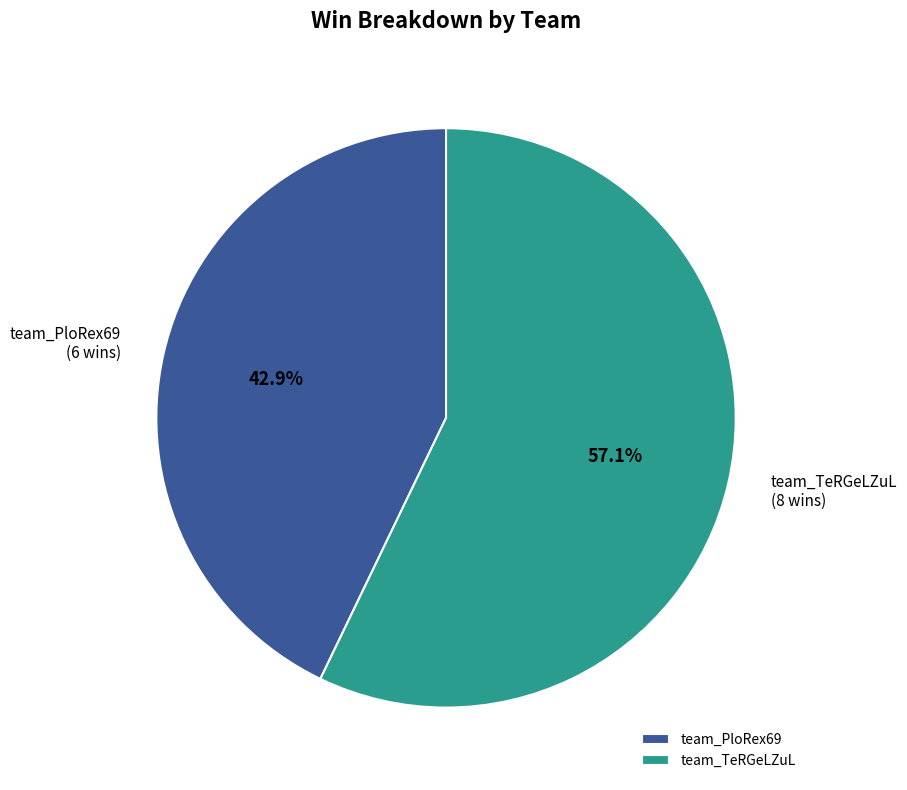

What percentage is the team_PloRex69 slice, to the nearest percent?

43%